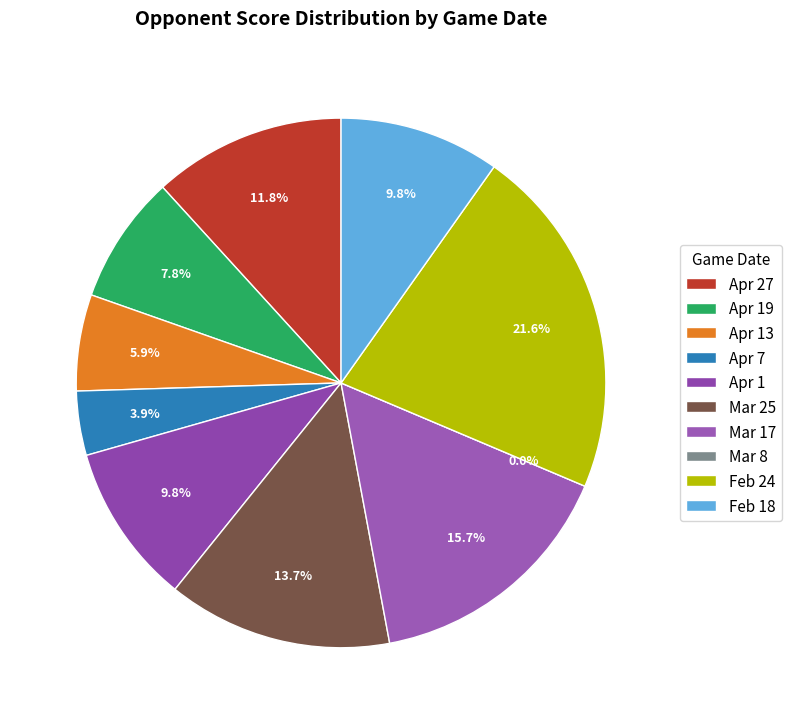

What percentage is NOT represented by Apr 19?

92.2%